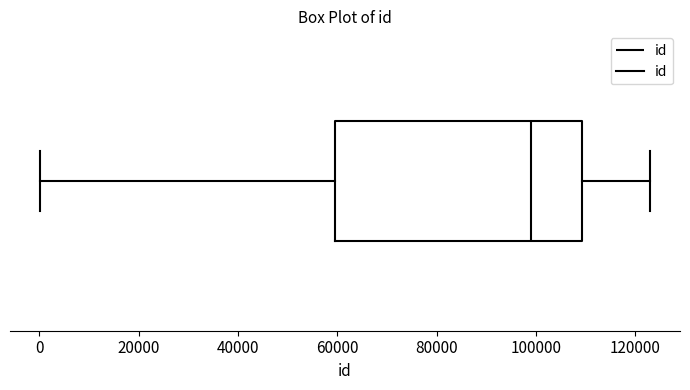

Read this box plot against the x-axis: the position of the median line, the range covered by the box, and the ends of both whiskers. The values are not printed on the chart, so give them approximately, as read against the axis.

median 100000, box 60000 to 110000, whiskers 0 to 122000